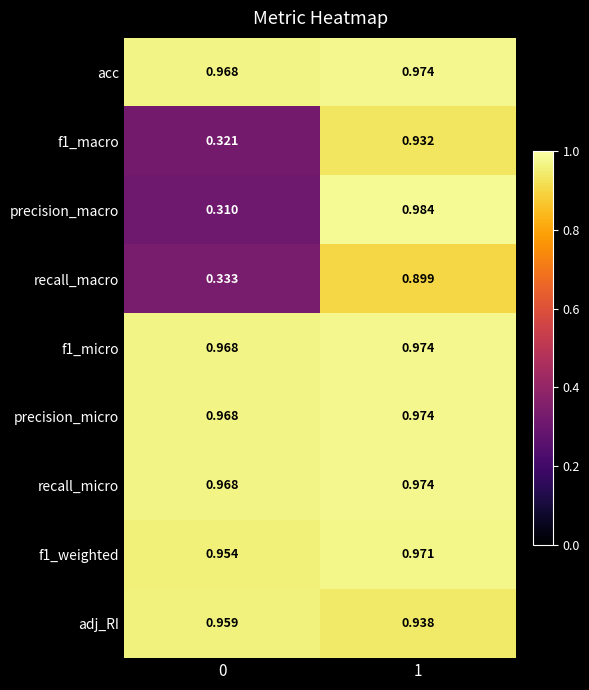

What is the spread (max minus min) of values at 1?

0.1